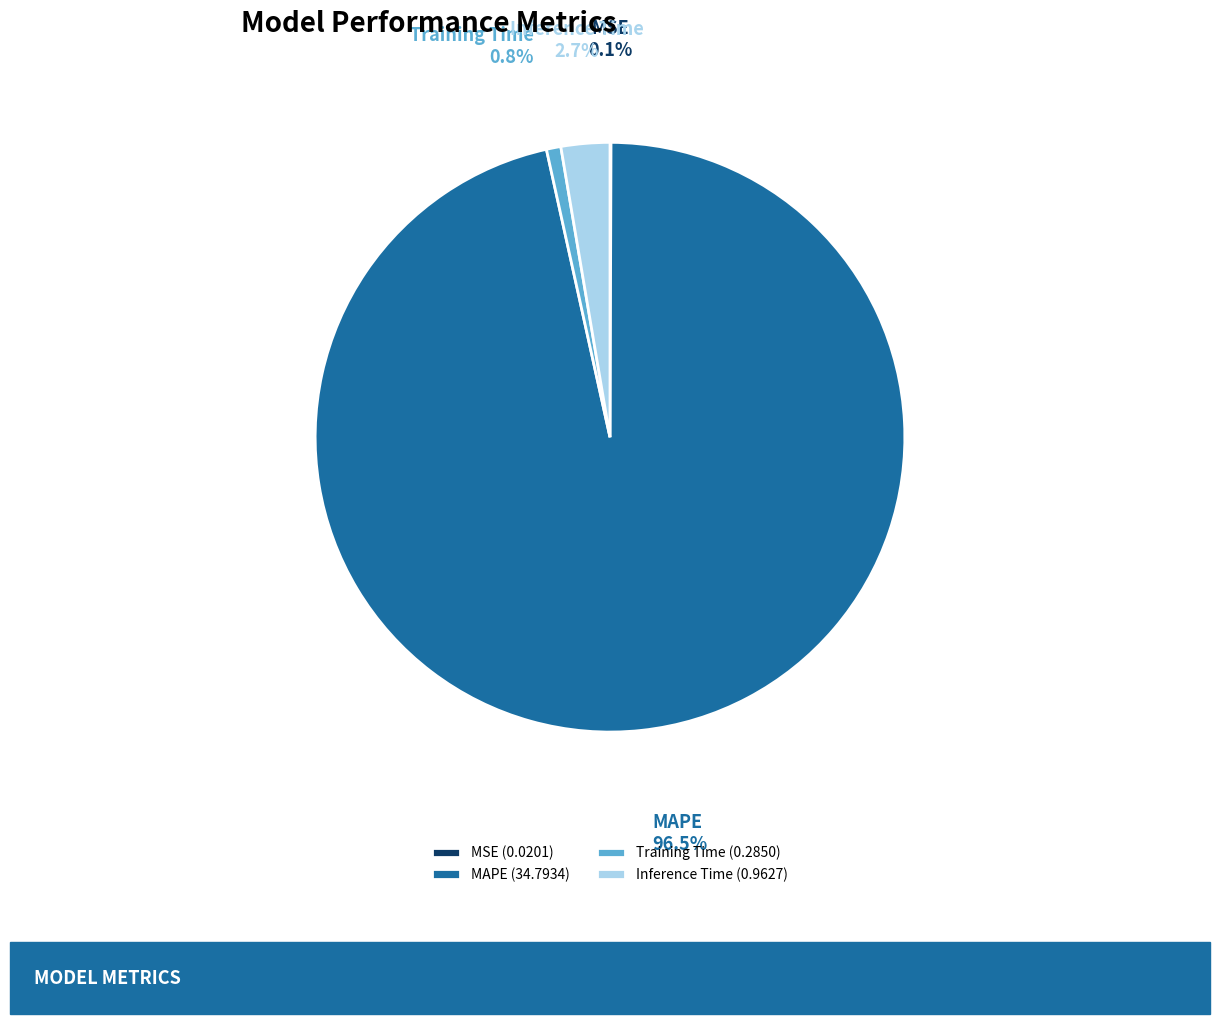

Is it true that Inference Time is 13% of the pie?

False